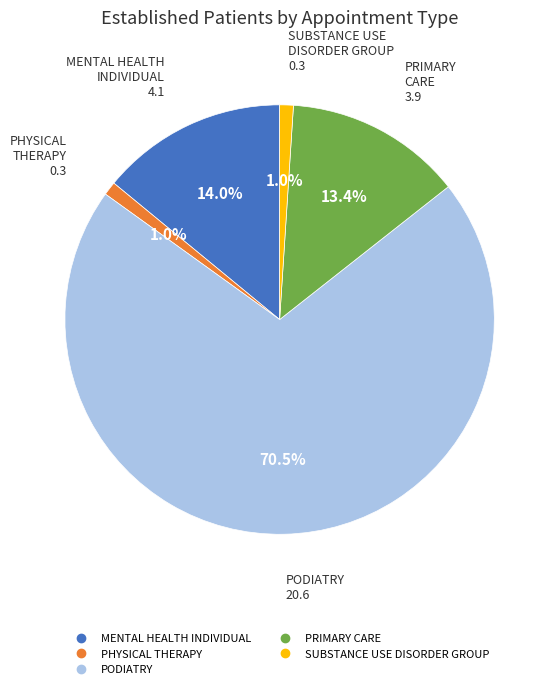

What is the largest slice in the pie chart?

PODIATRY